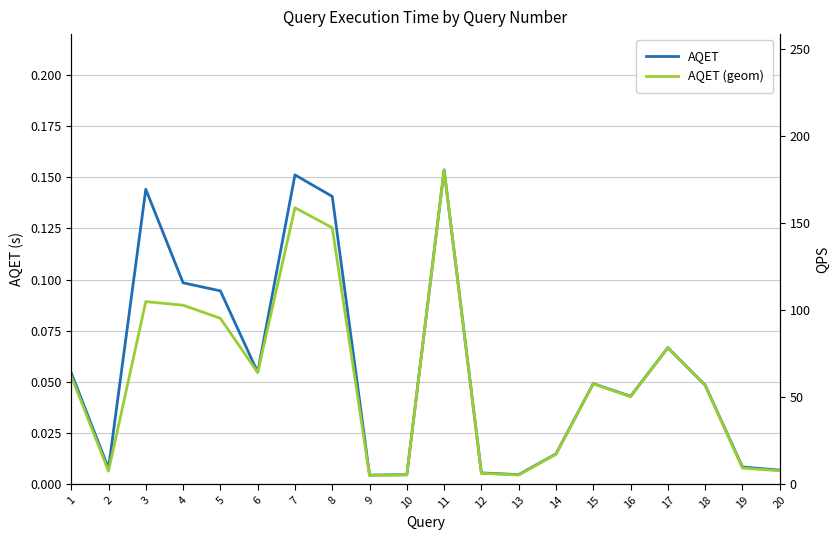

Does the chart display data point markers on the line(s)?

No